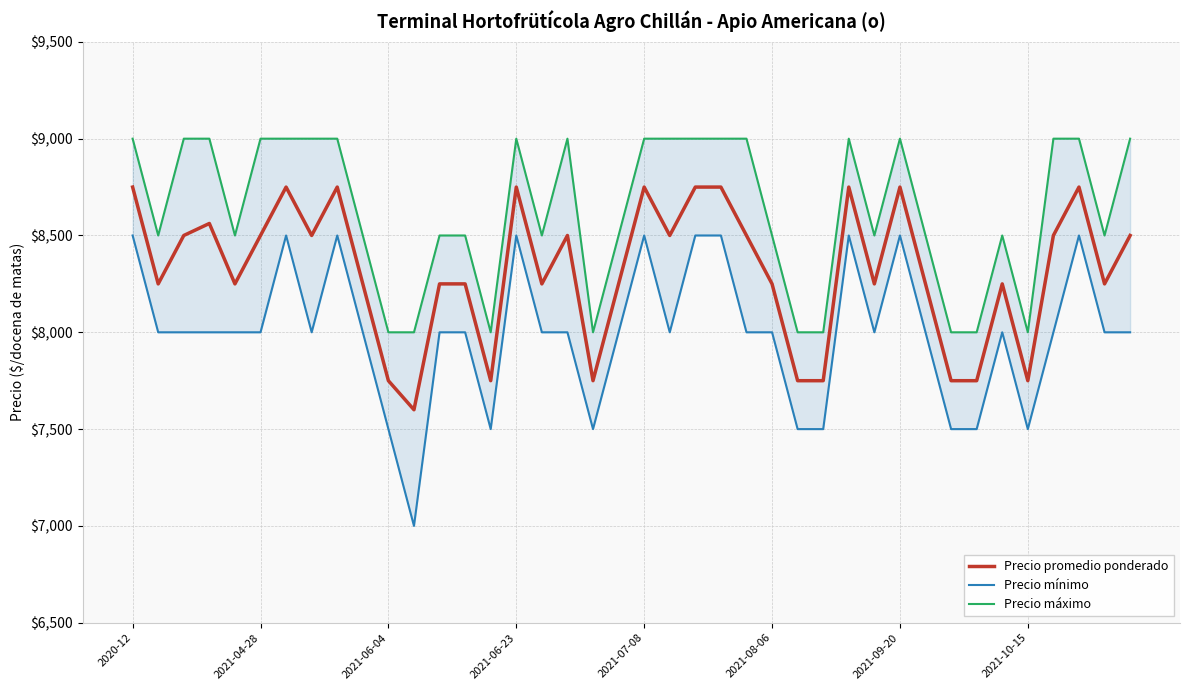

What is the minimum value for Precio promedio ponderado?

7600